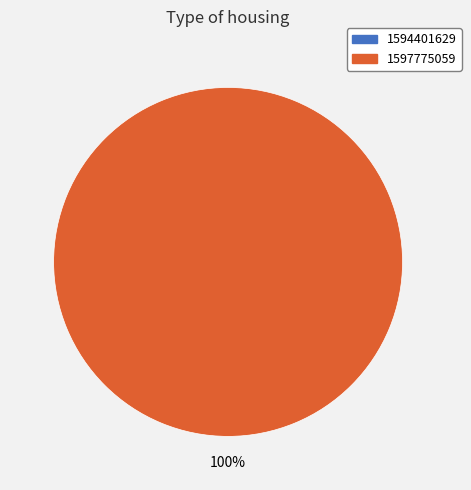

Which category has the smallest portion of the pie?

1594401629